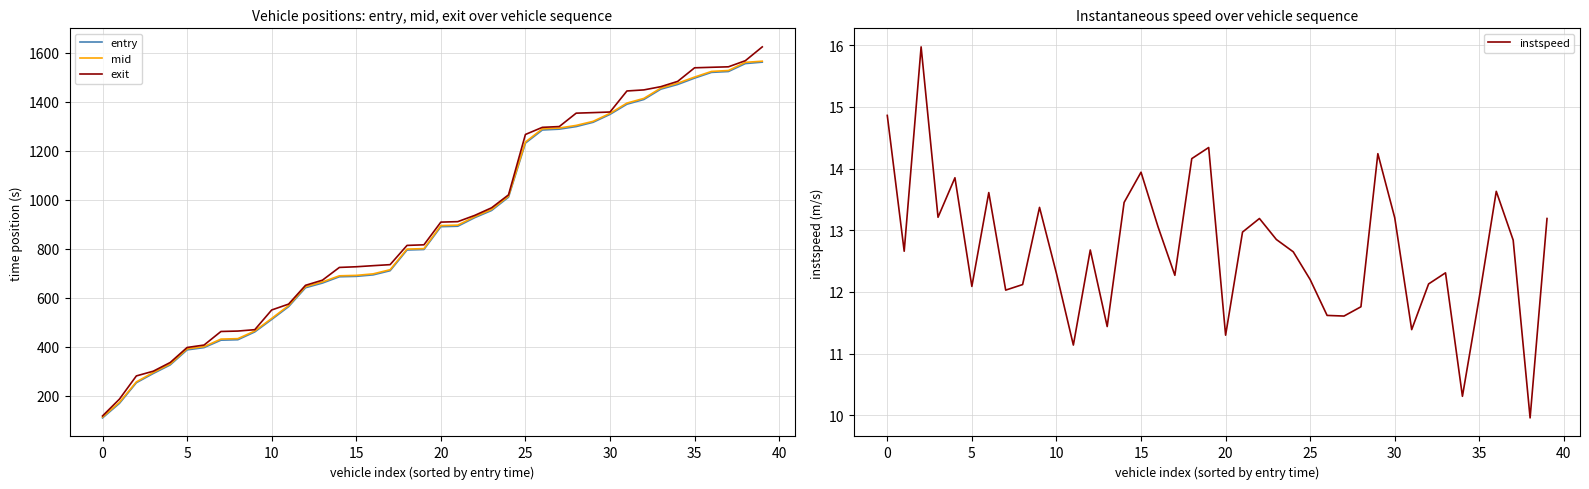

What is the value of the mid point at the 7th from the left?

400.4